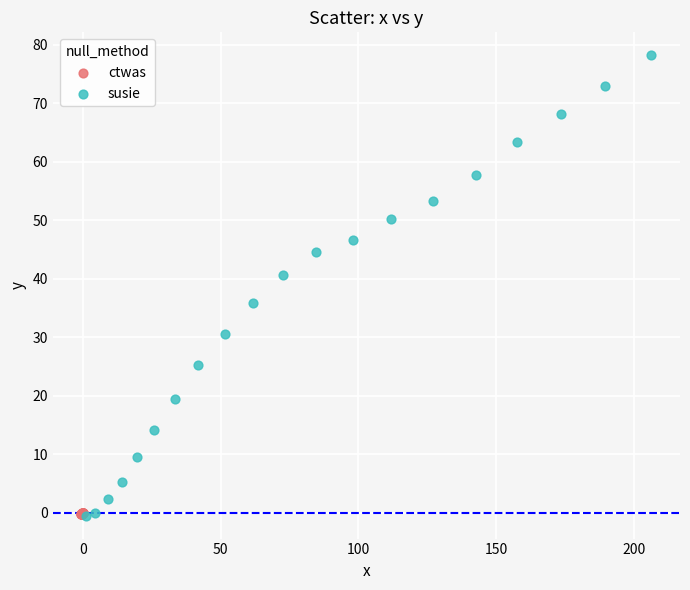

What are all the series names shown in the legend?

ctwas, susie